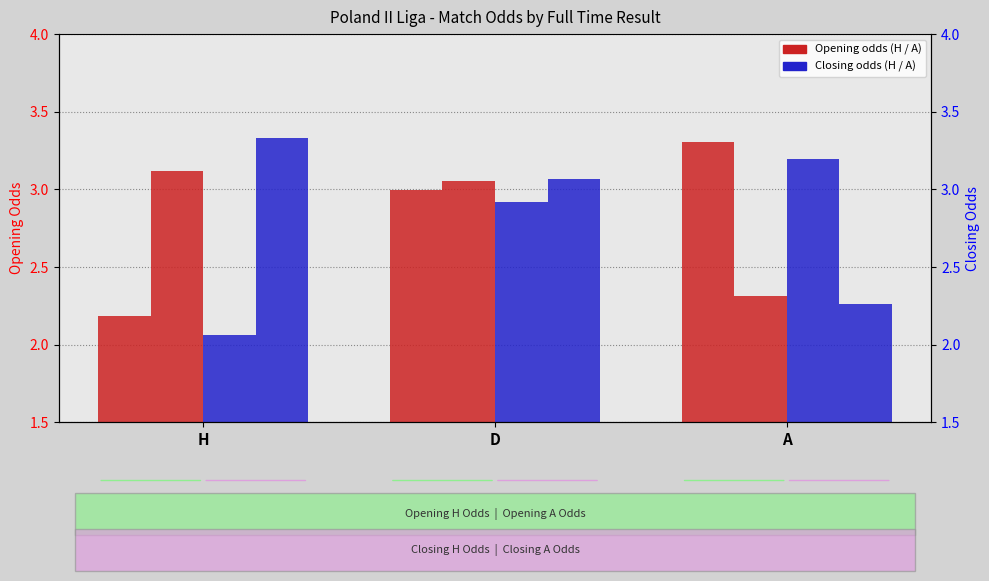

Reading left to right, extract all data points from this chart.

oddH_op: H=2.2	D=3.0	A=3.3
oddA_op: H=3.1	D=3.1	A=2.3
oddH: H=2.1	D=2.9	A=3.2
oddA: H=3.3	D=3.1	A=2.3